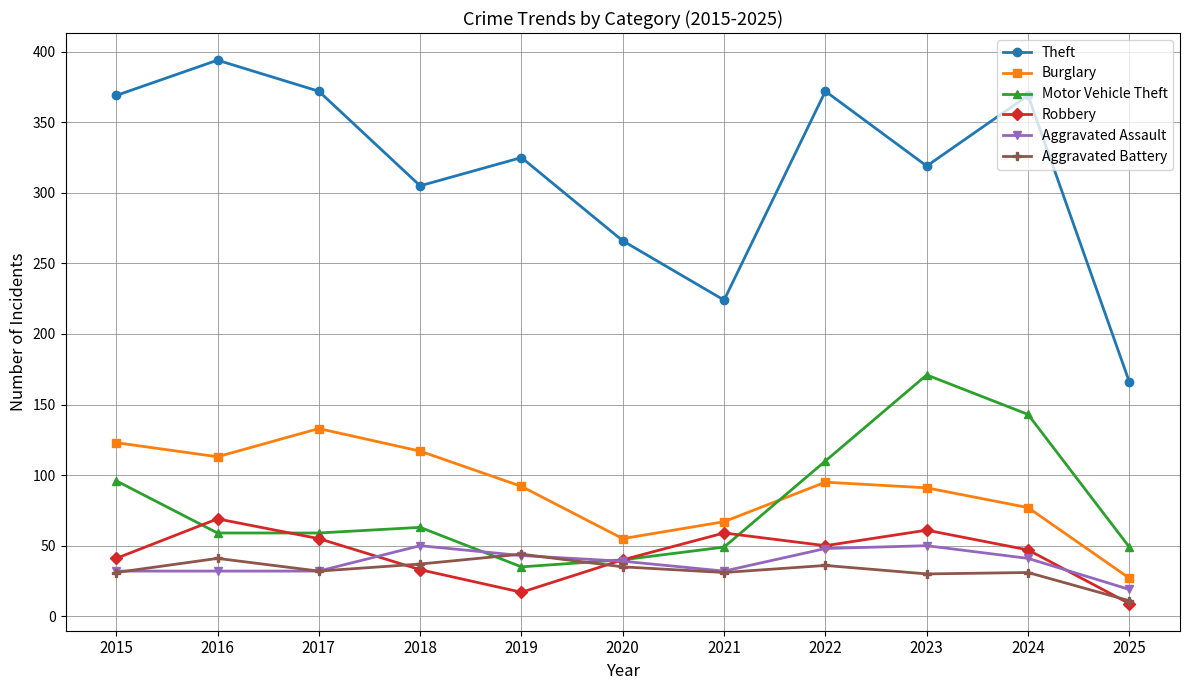

At which label does Burglary first exceed 92?

2015